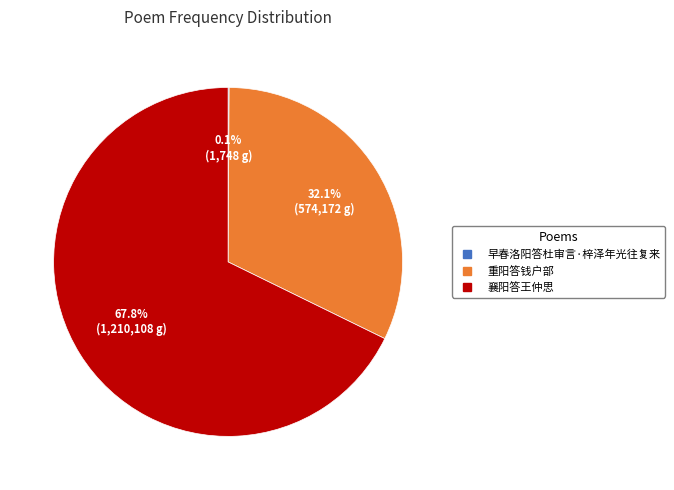

What percentage is NOT represented by 襄阳答王仲思?

32.2%